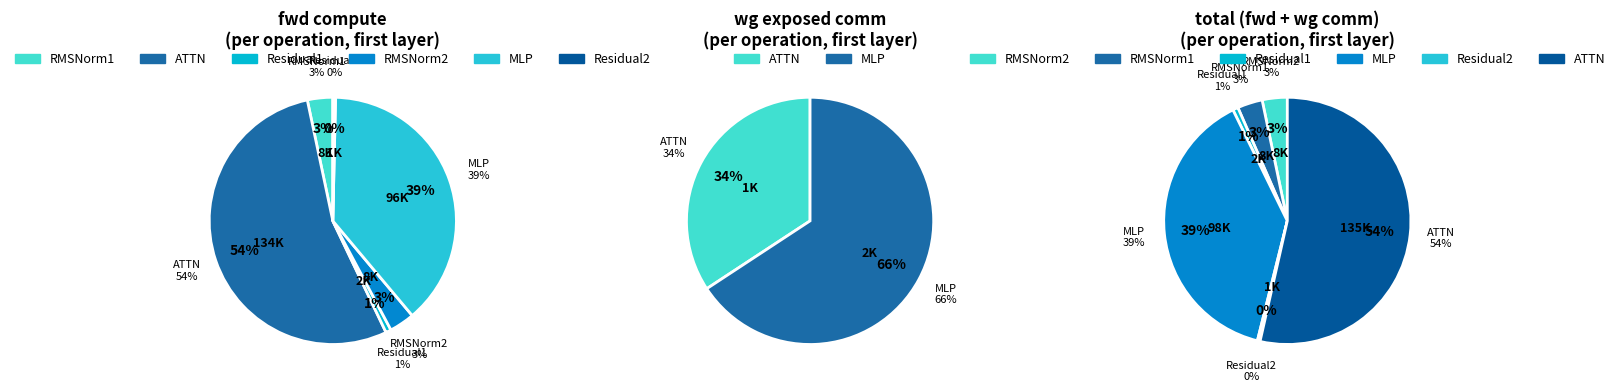

The Residual2 slice represents 0% of the pie. True or false?

True